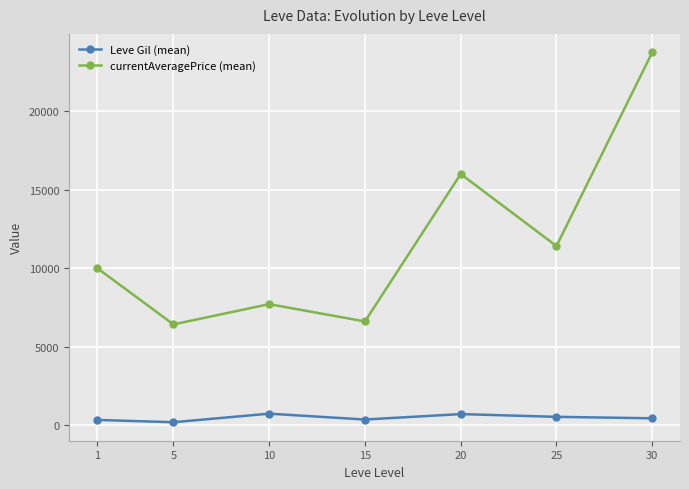

What are all the series names shown in the legend?

Leve Gil (mean), currentAveragePrice (mean)